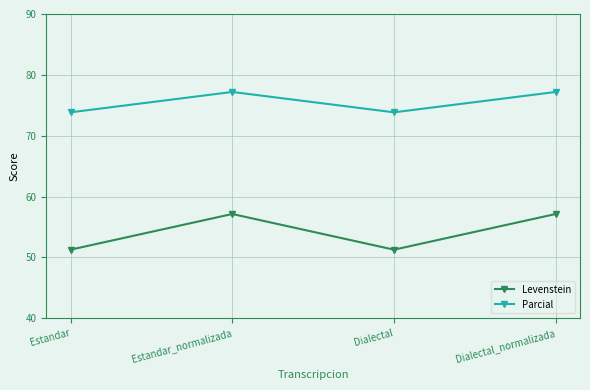

Rank the series by their maximum value, from highest to lowest.

Parcial, Levenstein